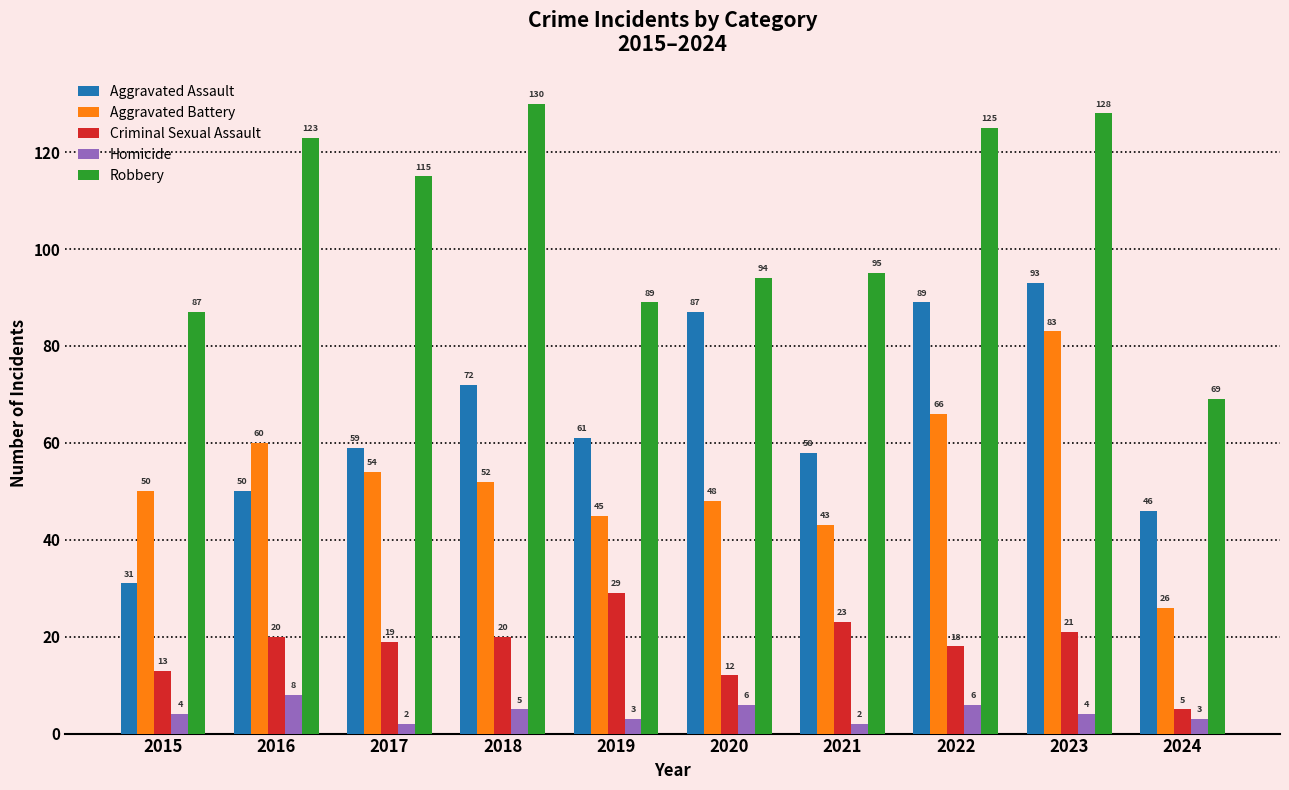

What is the difference between the Aggravated Assault values at 2019 and 2023?

32